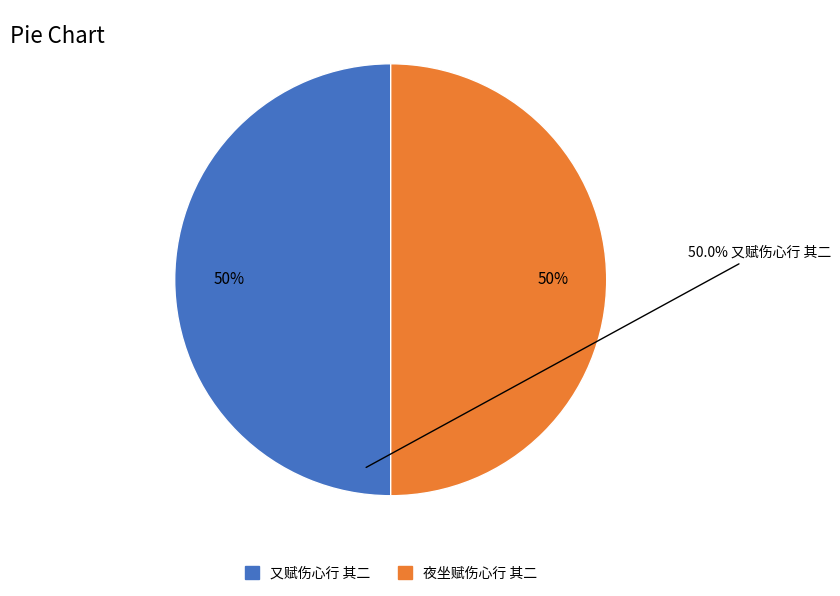

How many slices are in this pie chart?

2